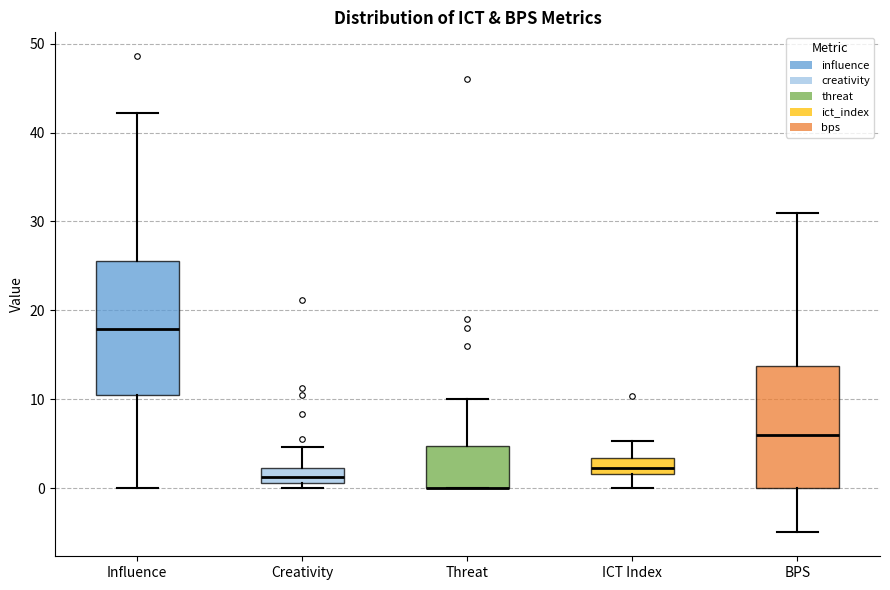

Reading left to right, transcribe this box plot: for each box, give where its median line is, the range the box spans, and where its two whiskers end, as read against the y-axis. The values are not printed on the chart, so give them approximately, as read against the axis.

Influence: median 18, box 10 to 26, whiskers 0 to 42
Creativity: median 1 (inside the box), box 1 to 2, whiskers 0 to 5
Threat: median 0 (drawn on the box's lower edge), box 0 to 5, whiskers 0 to 10
ICT Index: median 2 (inside the box), box 2 to 3, whiskers 0 to 5
BPS: median 6, box 0 to 14, whiskers -5 to 31